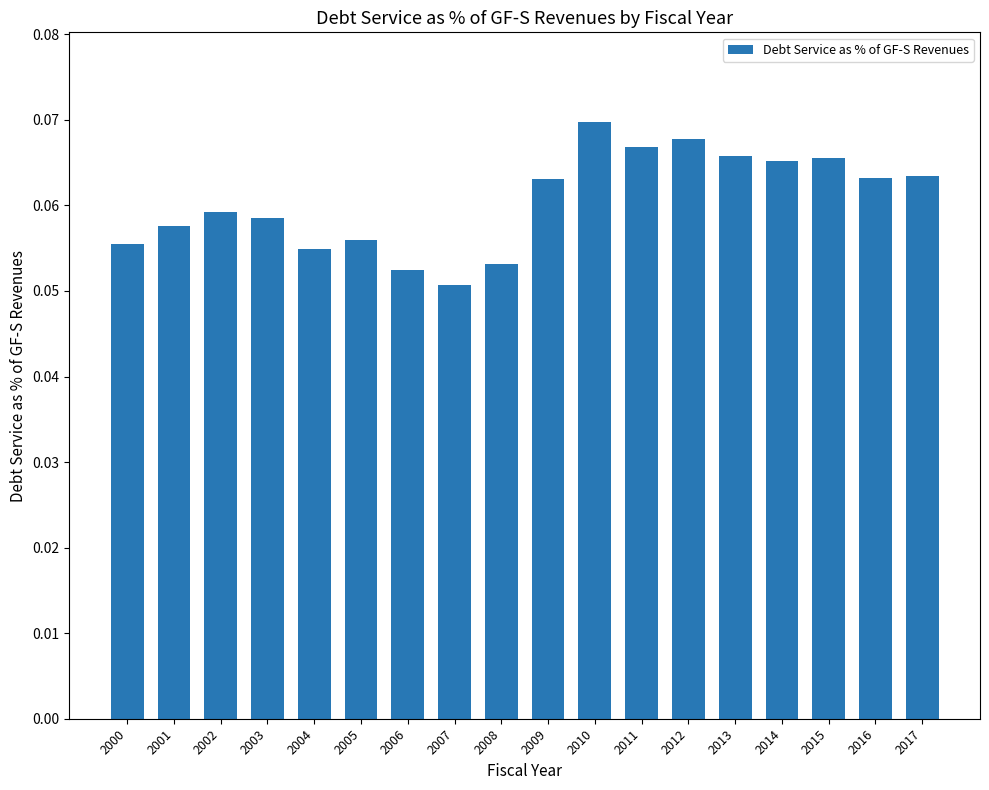

The value at 2000 is 0.0. True or false?

False